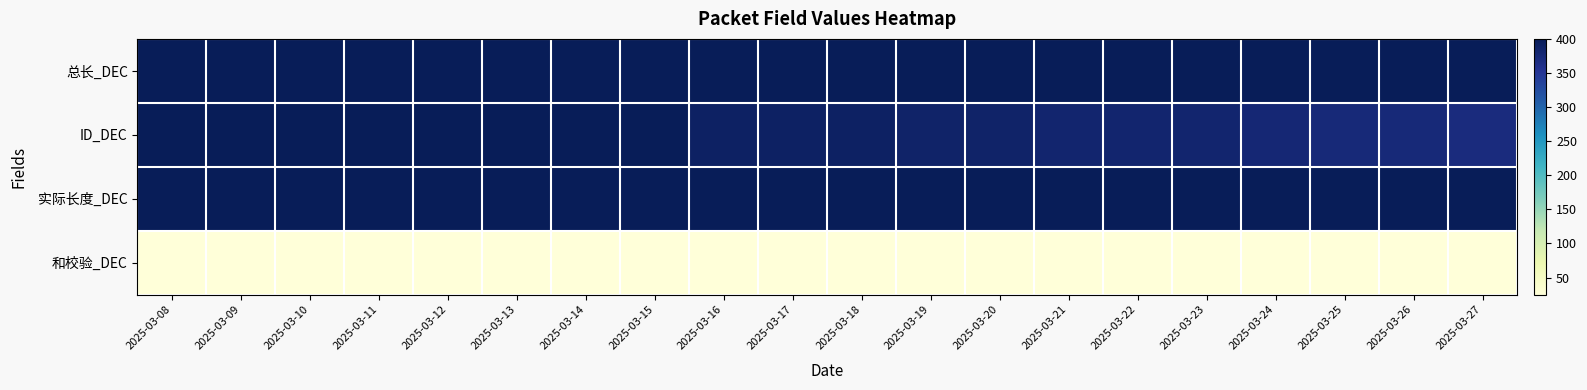

At which category is the sum across all series the highest?

2025-03-08